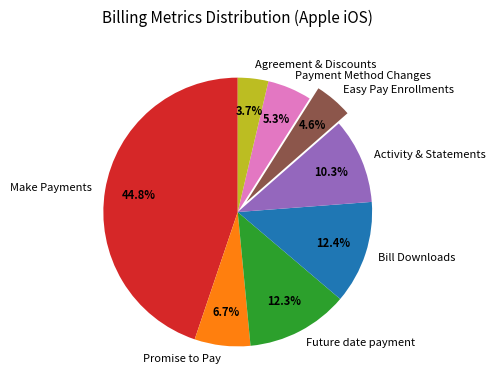

Approximately how many times larger is the value at Future date payment compared to Agreement & Discounts?

3.3